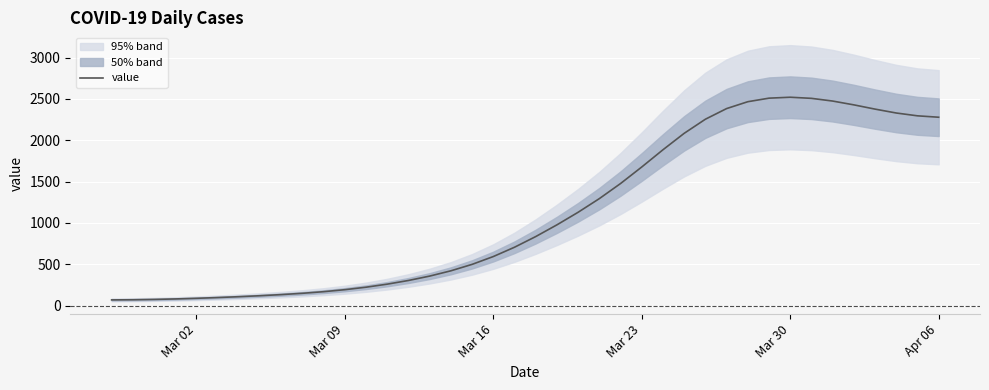

The value of value at Mar 09 is 192.3. True or false?

True